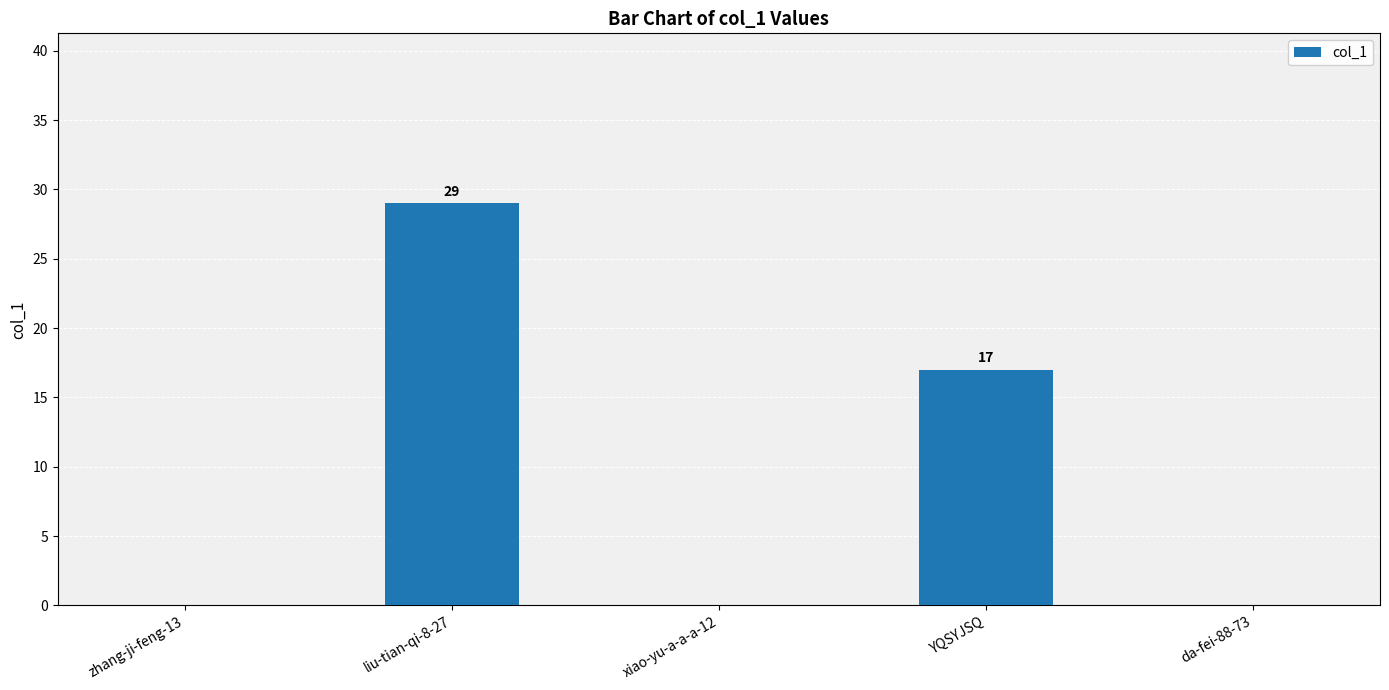

True or false: the data shows 17 at YQSYJSQ.

True